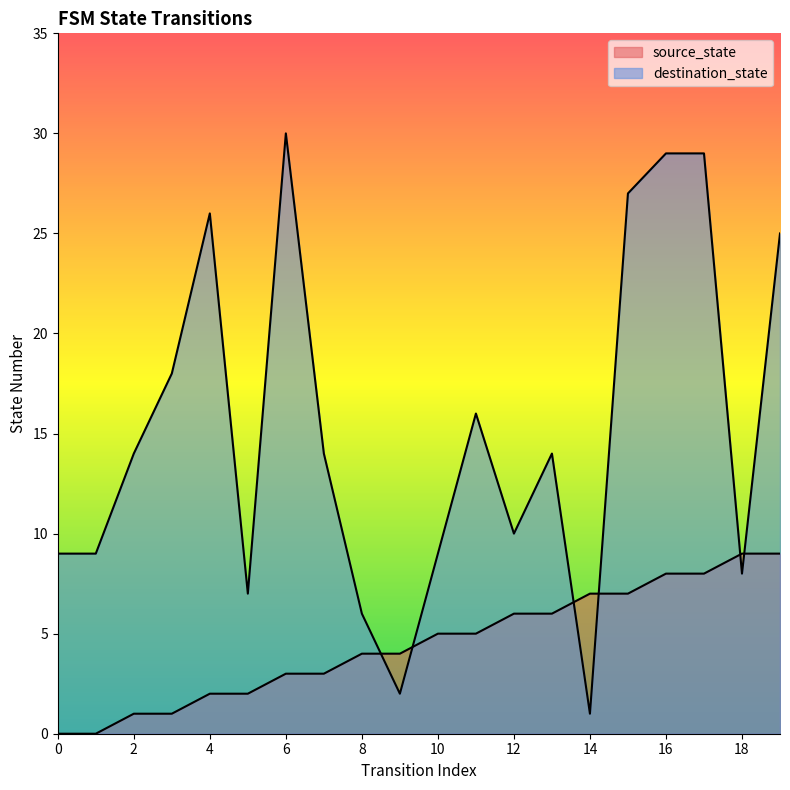

How many positive values does the source_state series have?

18